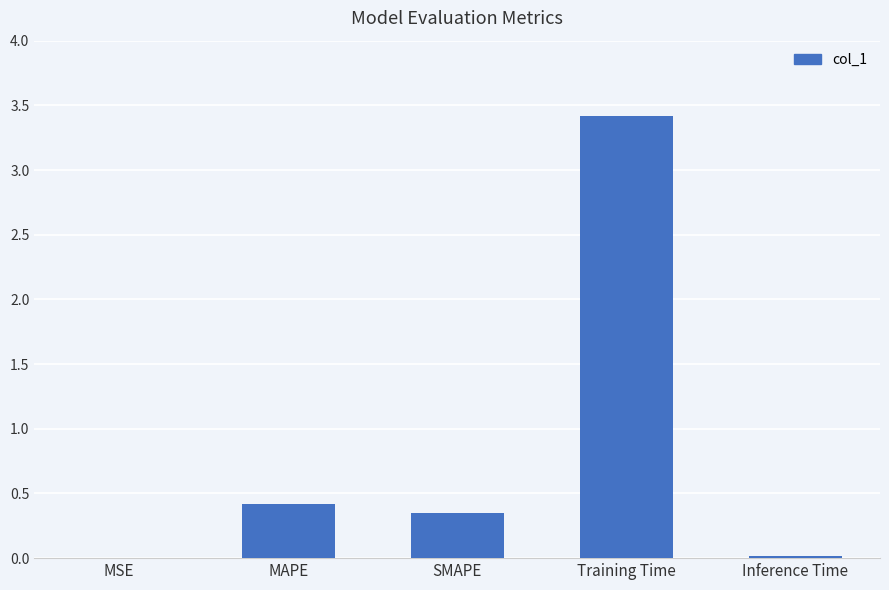

Between SMAPE and Training Time, which is larger?

Training Time